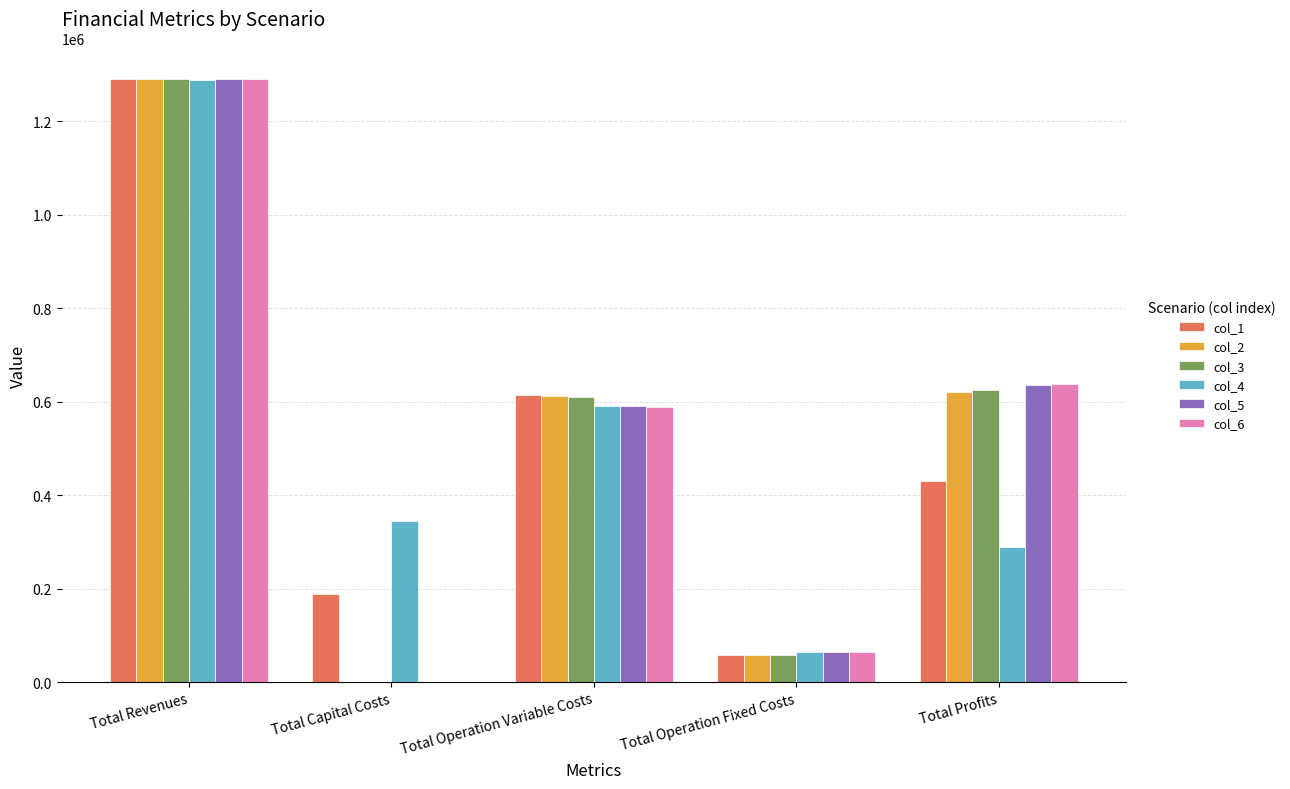

The col_1 series shows 1290769.4 at Total Revenues. True or false?

True